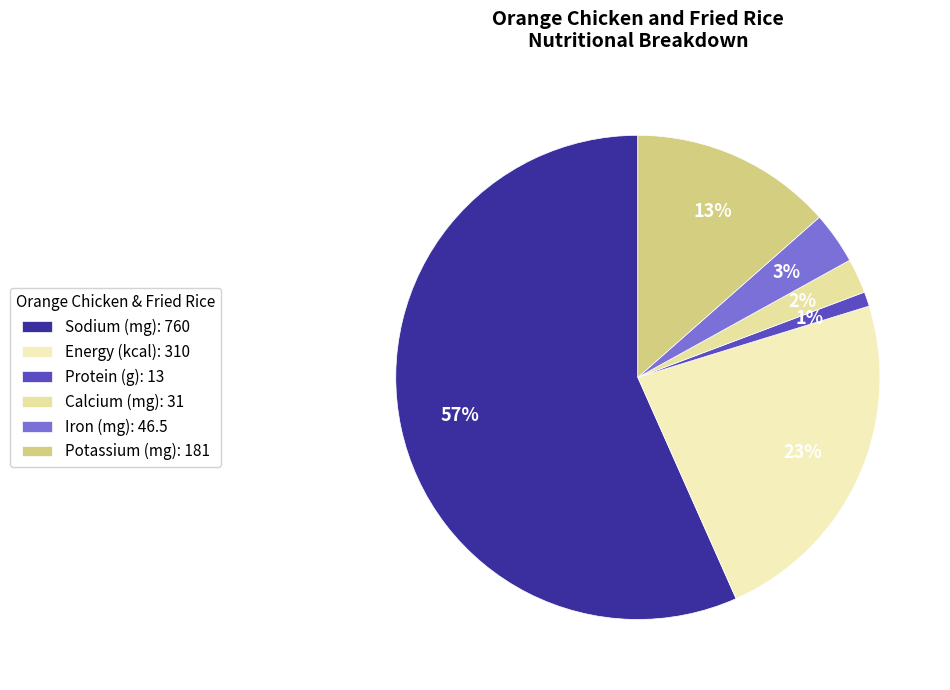

To the nearest percent, what is the average slice percentage?

17%